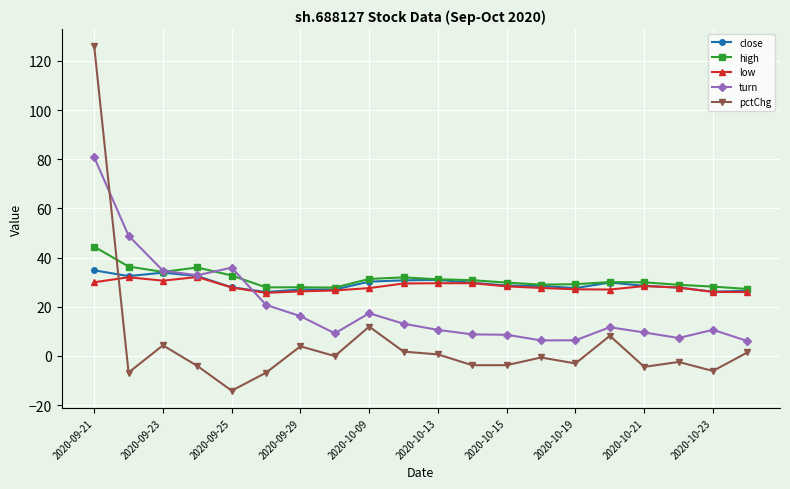

Rank the series by their maximum value, from highest to lowest.

pctChg, turn, high, close, low